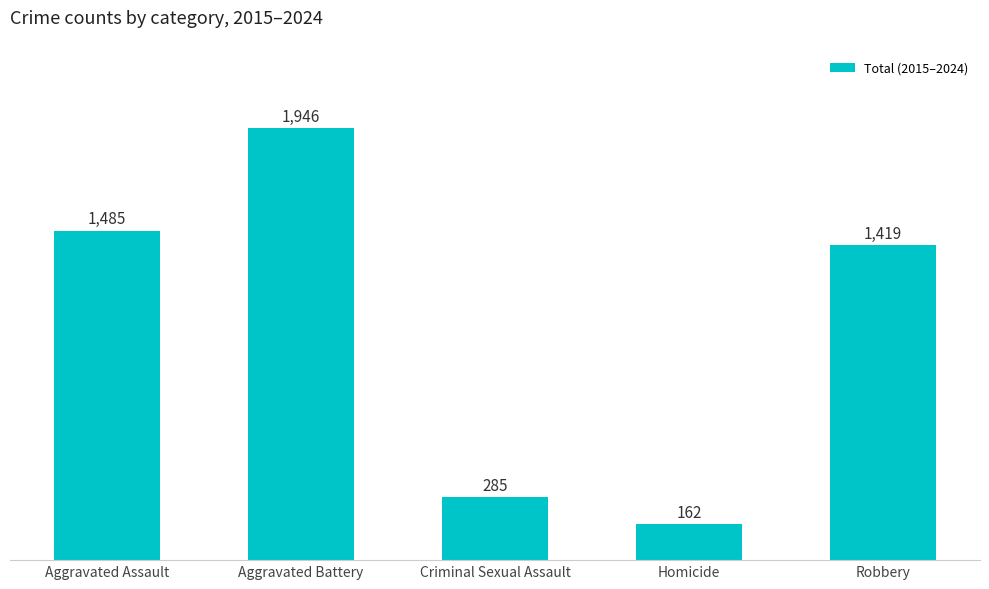

What is the difference between the values at Criminal Sexual Assault and Aggravated Assault?

1200